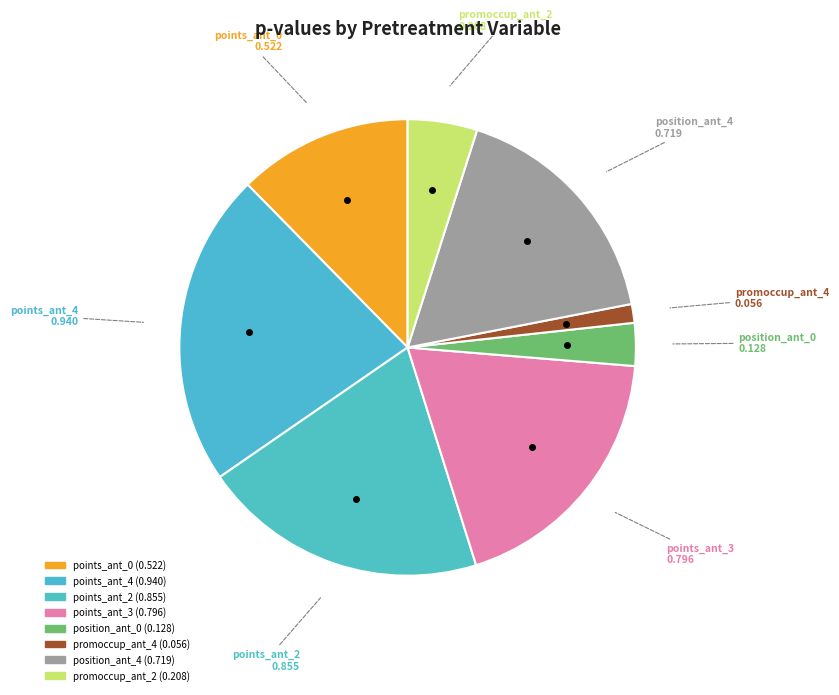

Is the sum of position_ant_4 and promoccup_ant_2 greater than half?

No